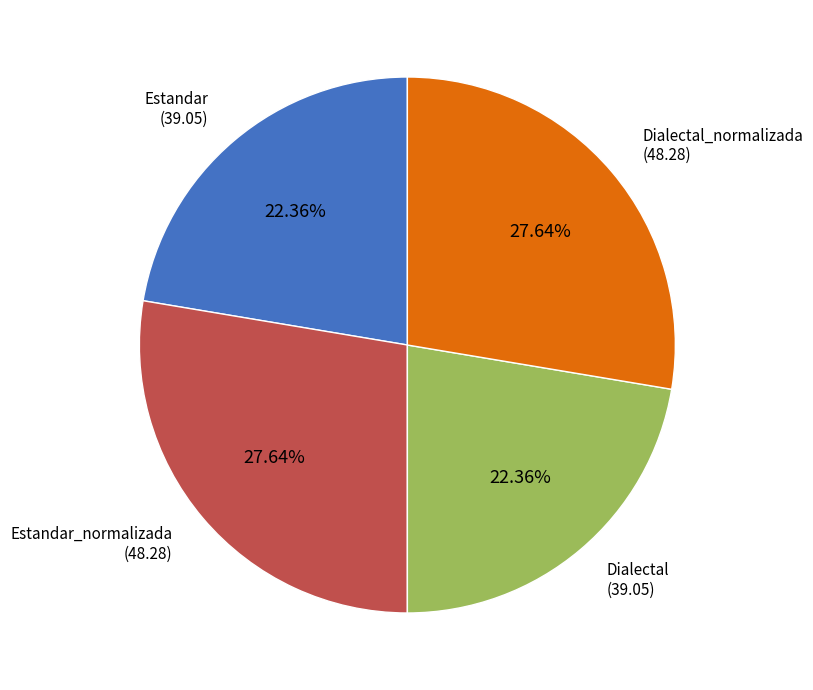

Is there any slice that represents more than half of the pie?

No